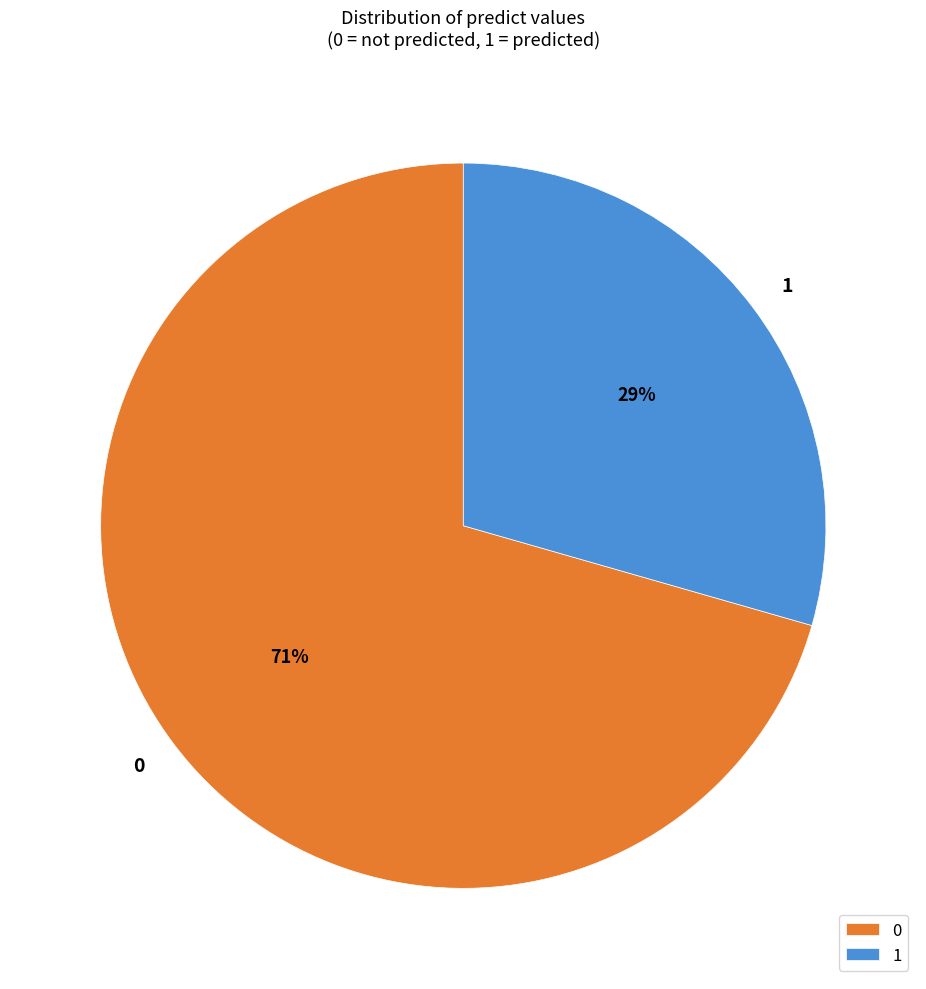

How many segments does this pie chart have?

2